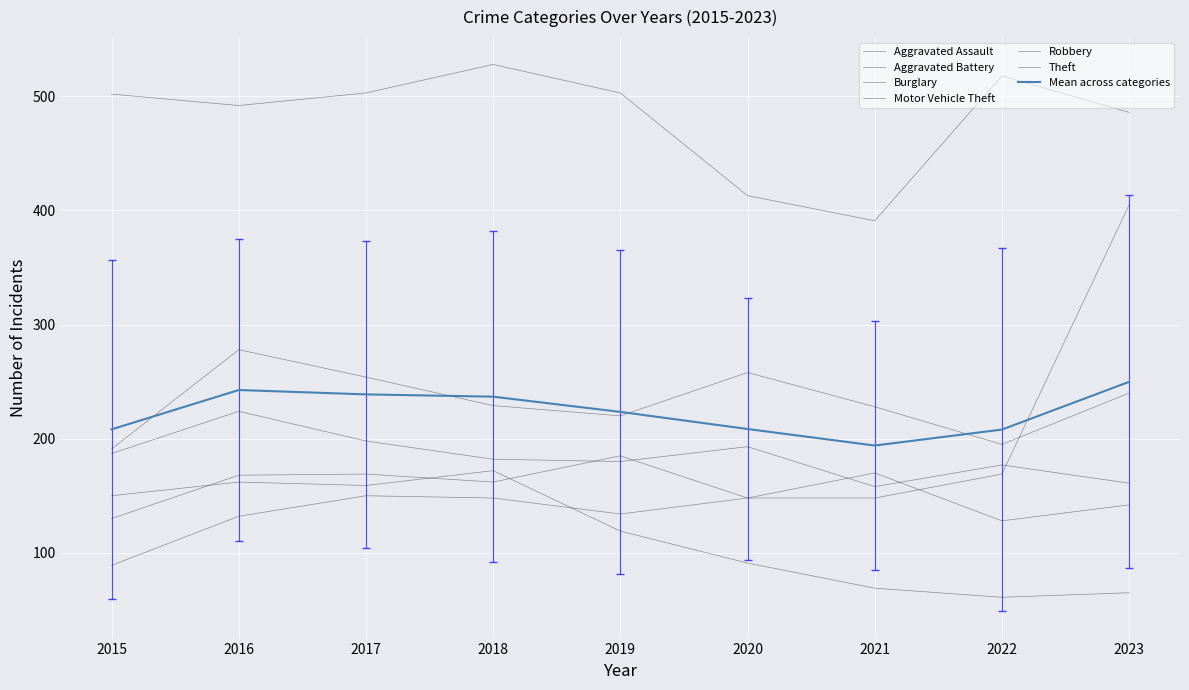

Reading left to right, extract all data points from this chart.

Aggravated Assault: 2015=89	2016=132	2017=150	2018=148	2019=134	2020=148	2021=170	2022=128	2023=142
Aggravated Battery: 2015=191	2016=278	2017=254	2018=229	2019=220	2020=258	2021=228	2022=195	2023=240
Burglary: 2015=150	2016=162	2017=159	2018=172	2019=119	2020=91	2021=69	2022=61	2023=65
Motor Vehicle Theft: 2015=130	2016=168	2017=169	2018=162	2019=185	2020=148	2021=148	2022=169	2023=405
Robbery: 2015=187	2016=224	2017=198	2018=182	2019=180	2020=193	2021=158	2022=177	2023=161
Theft: 2015=502	2016=492	2017=503	2018=528	2019=503	2020=413	2021=391	2022=518	2023=486